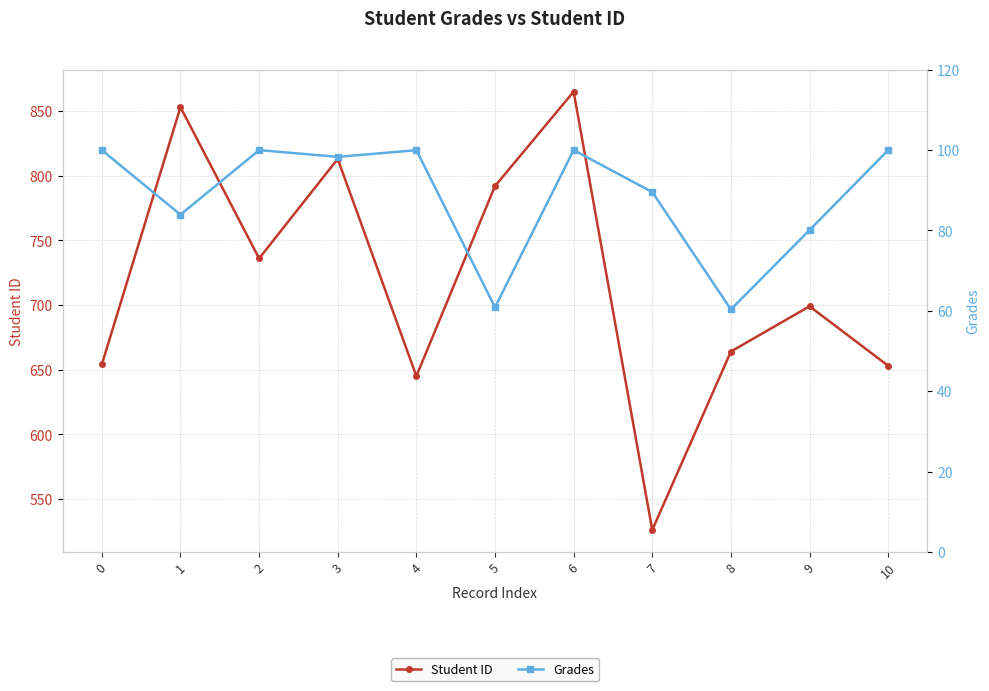

Is it true that Grades equals 100.0 at 0?

True